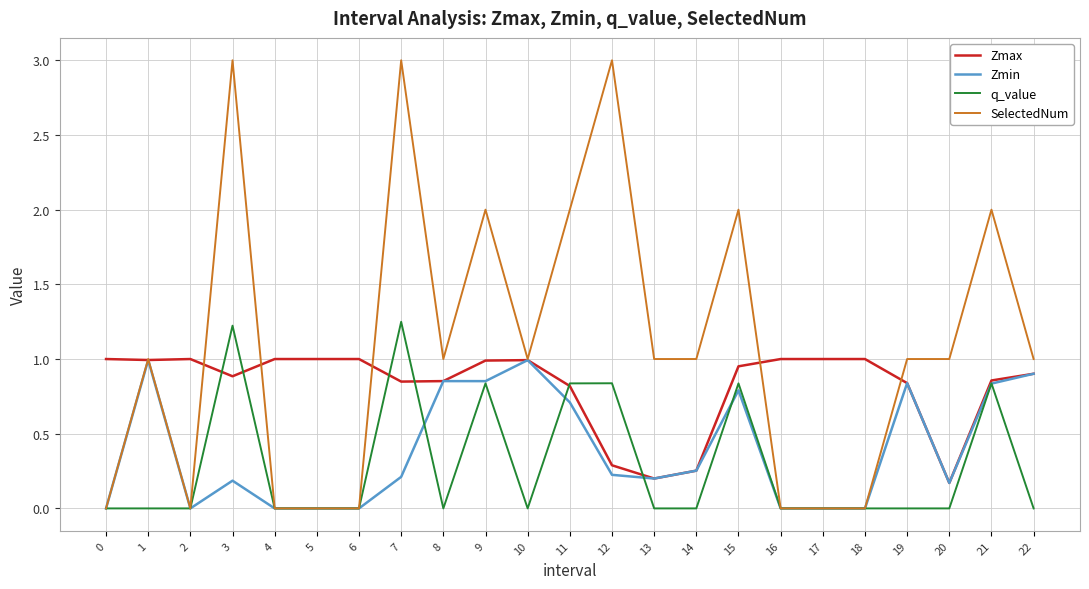

Is the value of Zmax at 4 greater than the value of Zmin at 20?

Yes